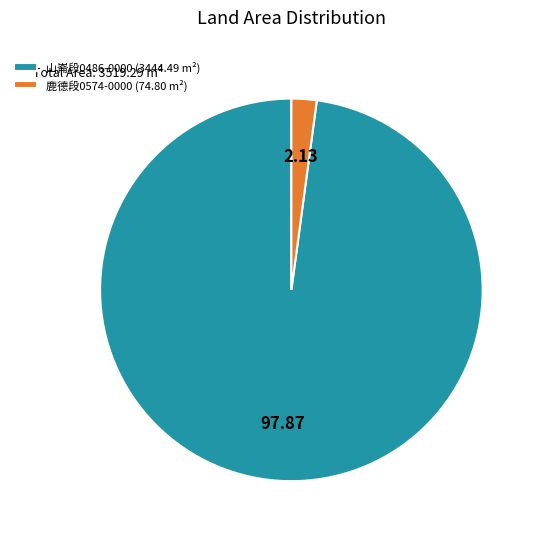

Between 山崙段0486-0000 (3444.49 m²) and 鹿德段0574-0000 (74.80 m²), which is larger?

山崙段0486-0000 (3444.49 m²)